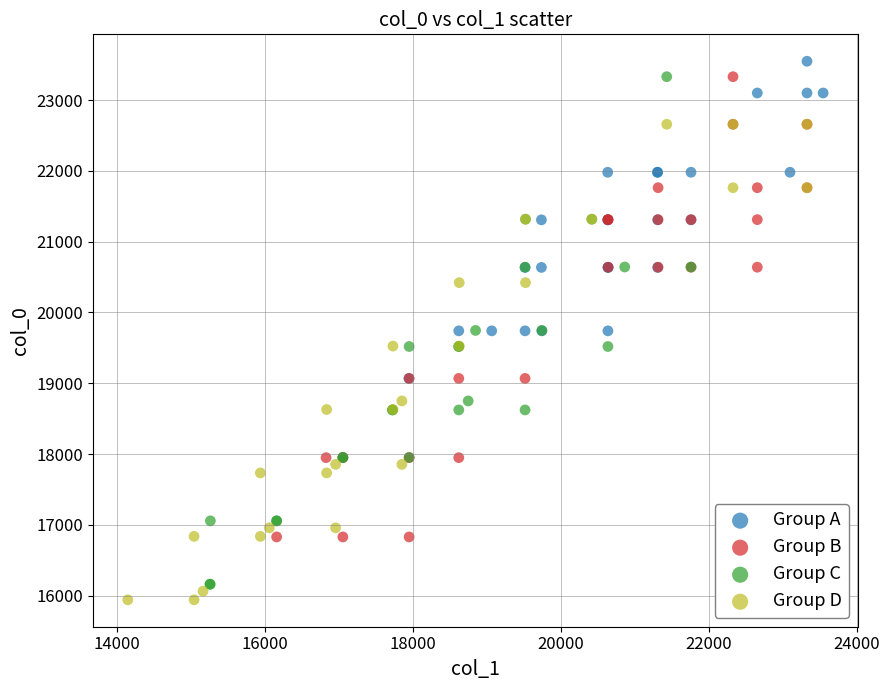

Which series reaches the minimum Y coordinate?

Group D